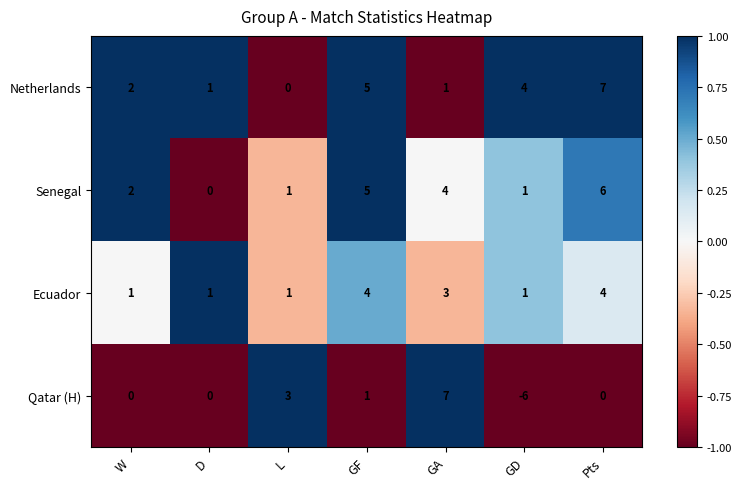

Which series has the largest range (max minus min)?

Qatar (H)